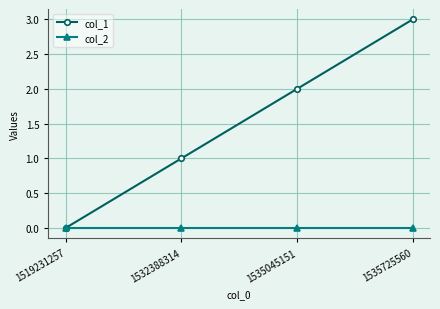

At which category is the sum across all series the highest?

1535725560